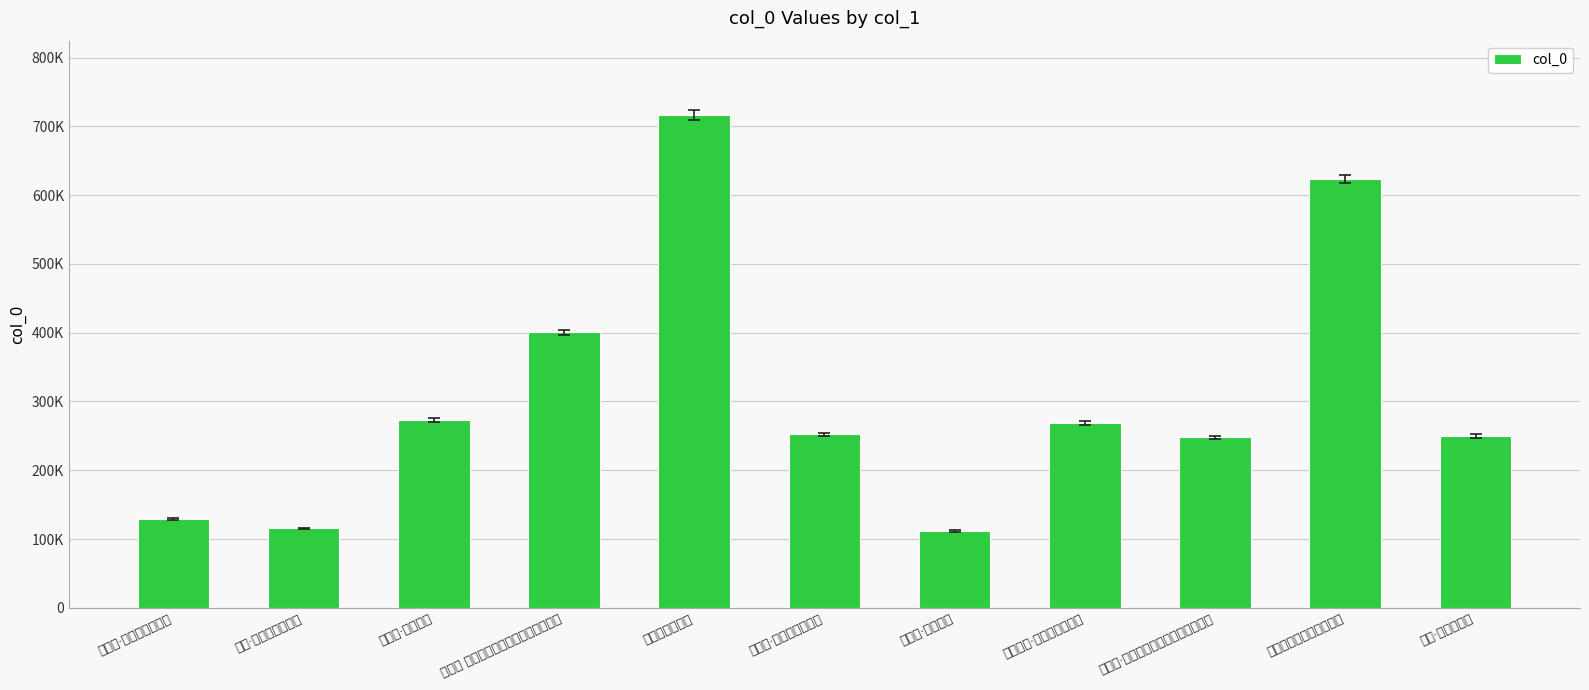

What is the value of the 10th bar from the left?

623688